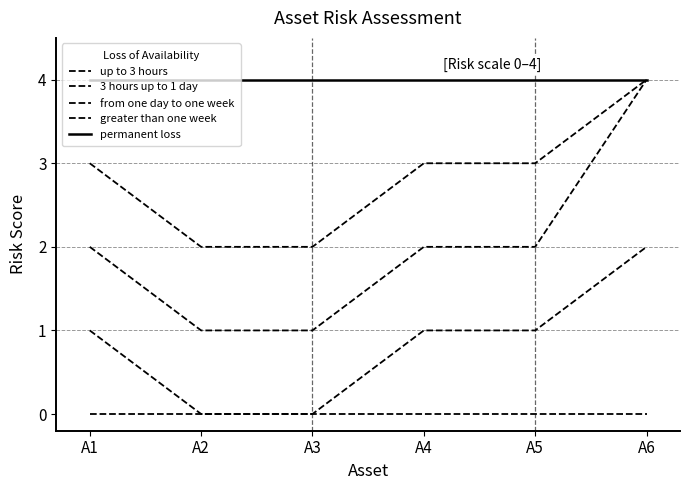

What is the average value of the from one day to one week series?

2